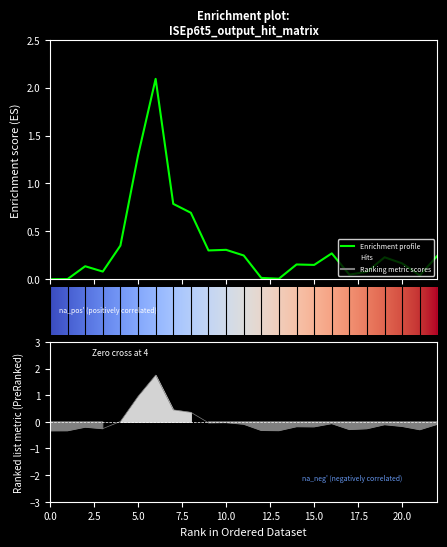

The value at 4 is 0.2. True or false?

False